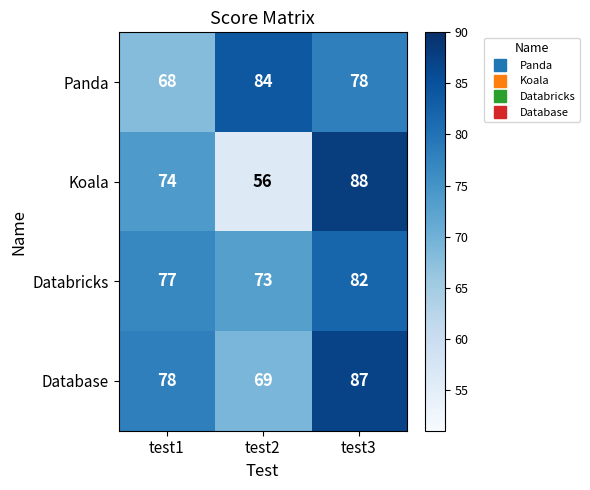

Which category has the highest value across all series?

test3